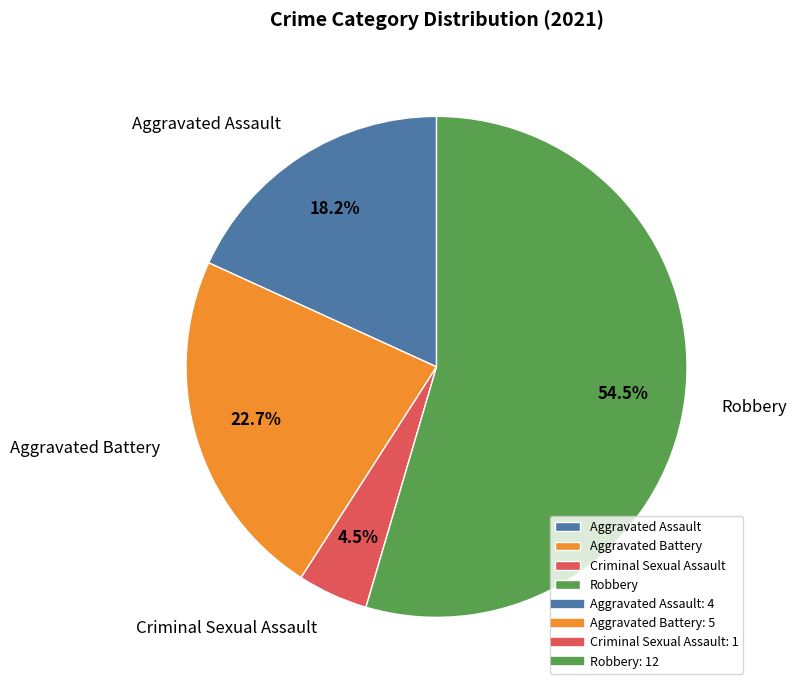

Which slice is the largest?

Robbery